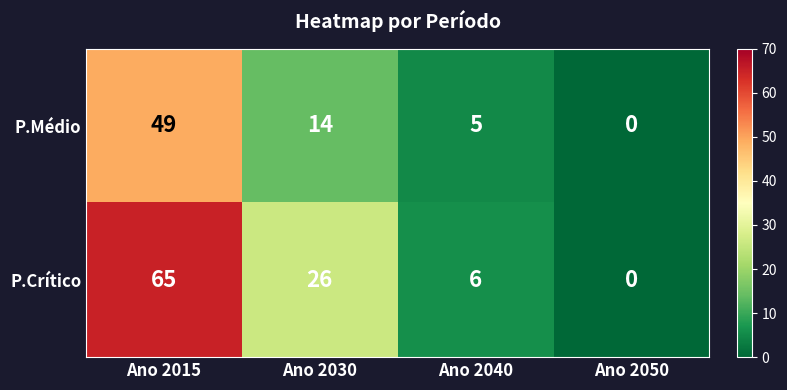

What is the difference between the maximum and second lowest values in the P.Médio series?

44